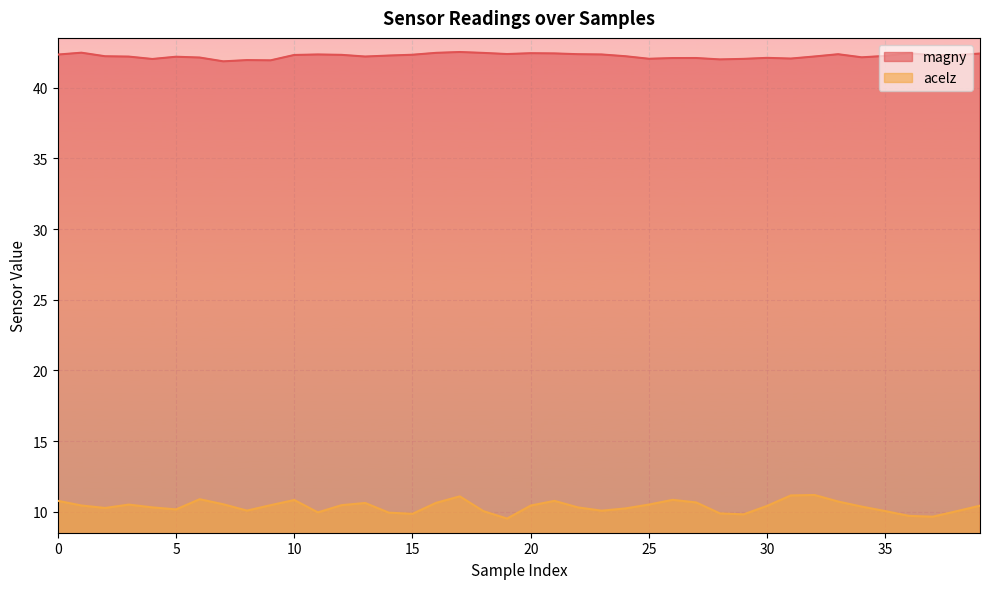

What is the value of the magny point at the 18th from the left?

42.5